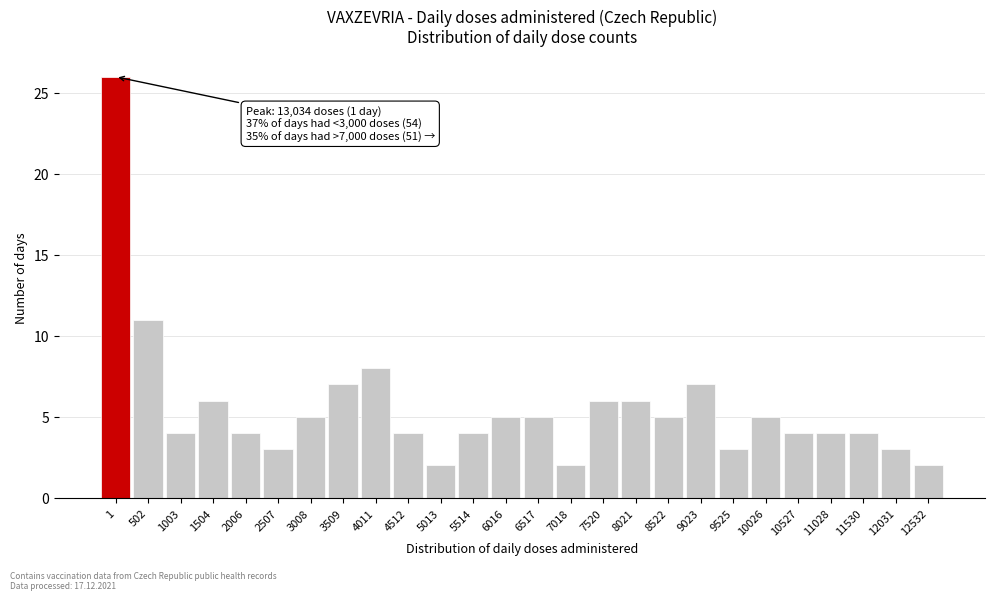

Reading right to left, what are all the values shown in this chart?

2	3	4	4	4	5	3	7	5	6	6	2	5	5	4	2	4	8	7	5	3	4	6	4	11	26